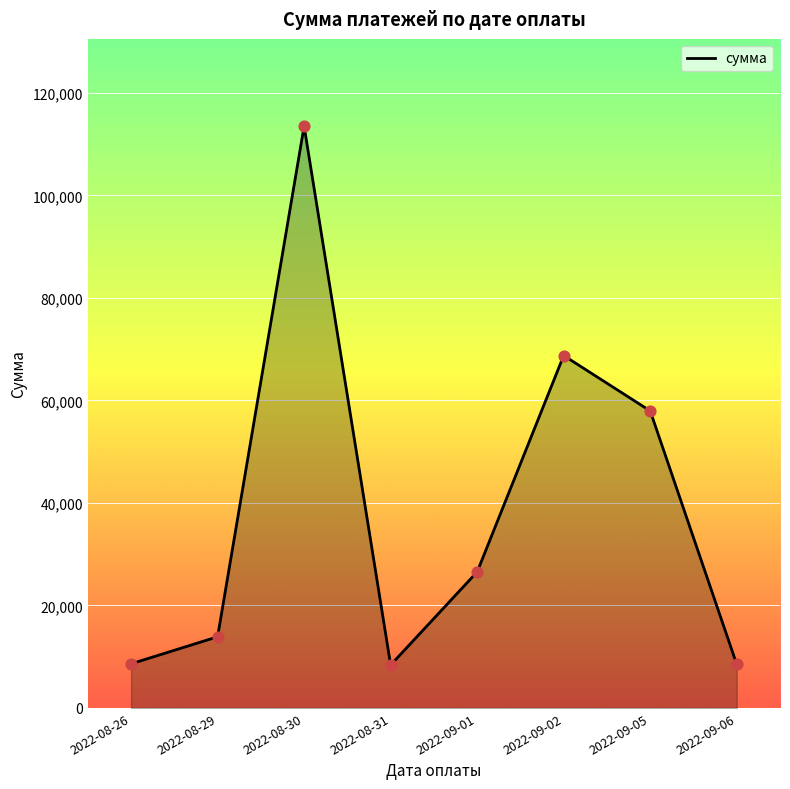

What is the change in value from 2022-09-01 to 2022-09-05?

+31415.2